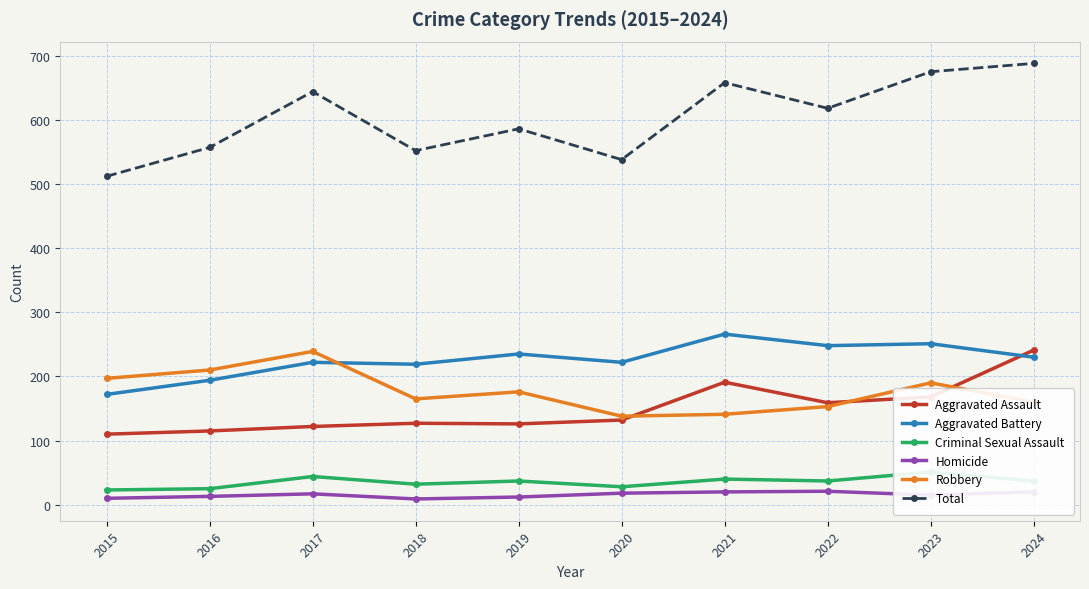

At which category is the sum across all series the highest?

2024